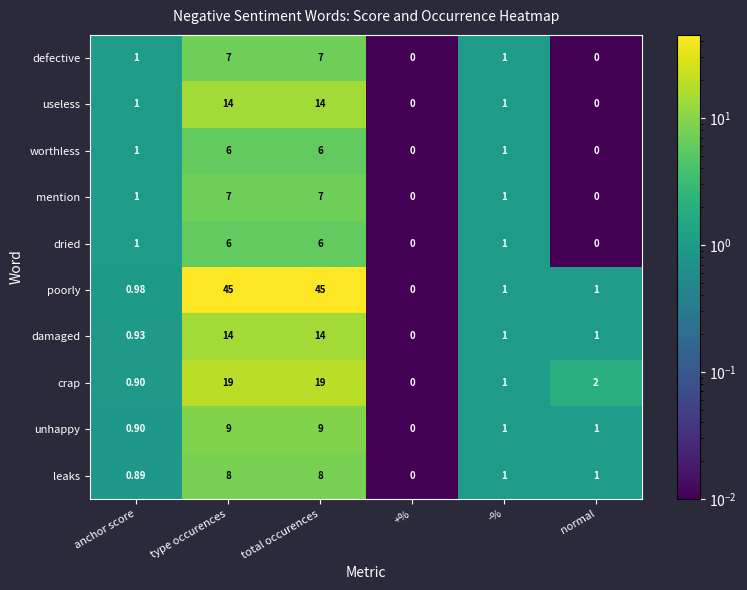

At which label does poorly first exceed 1?

type occurences